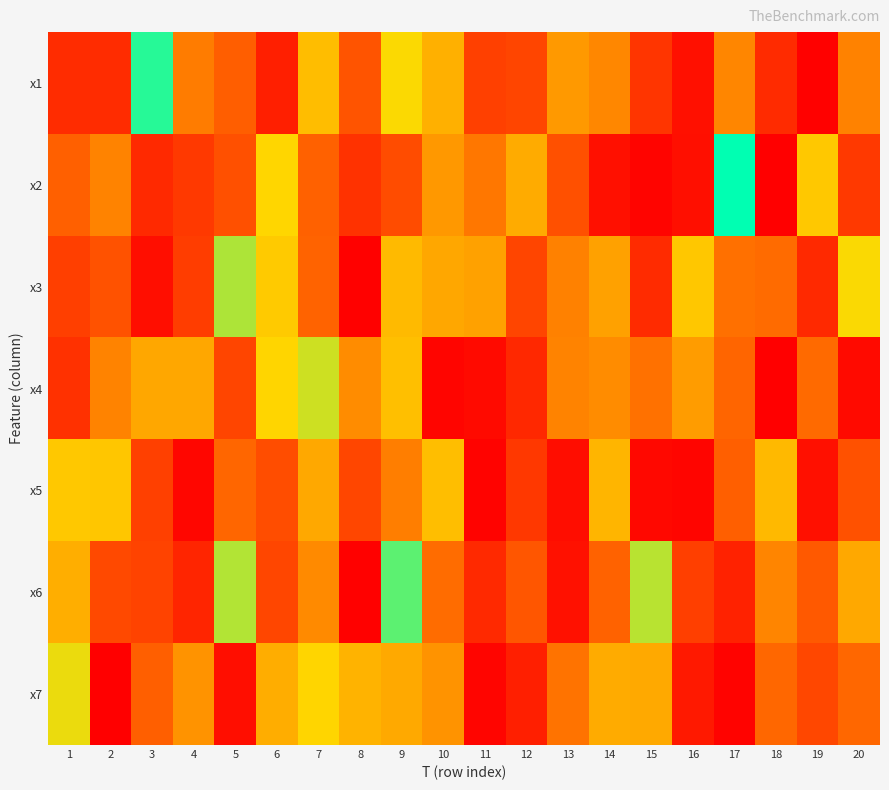

Which has a higher value, 6 or 20?

20